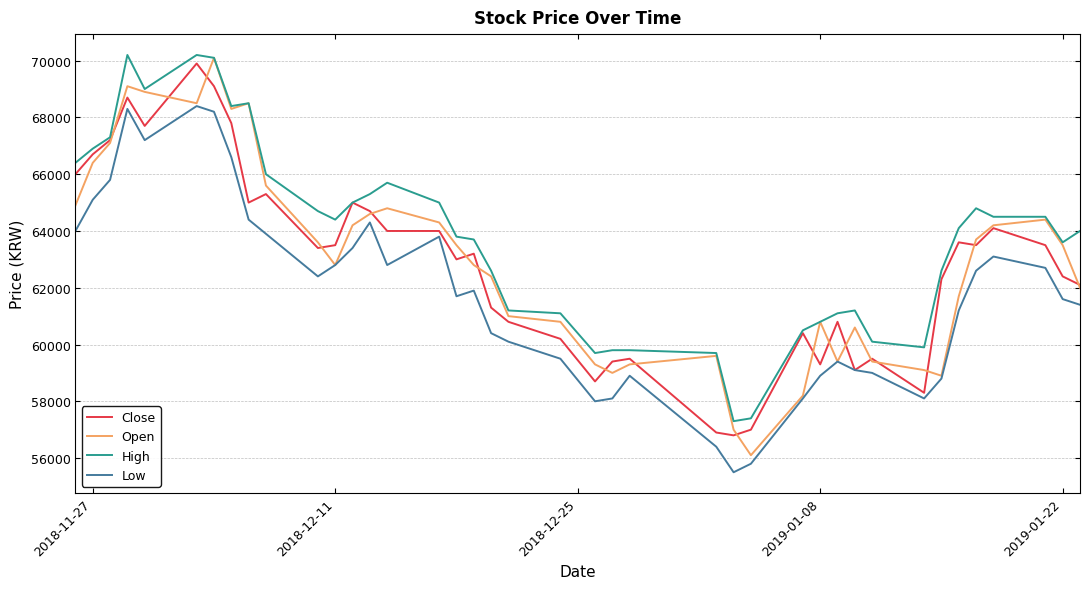

What are all the series names shown in the legend?

Close, Open, High, Low